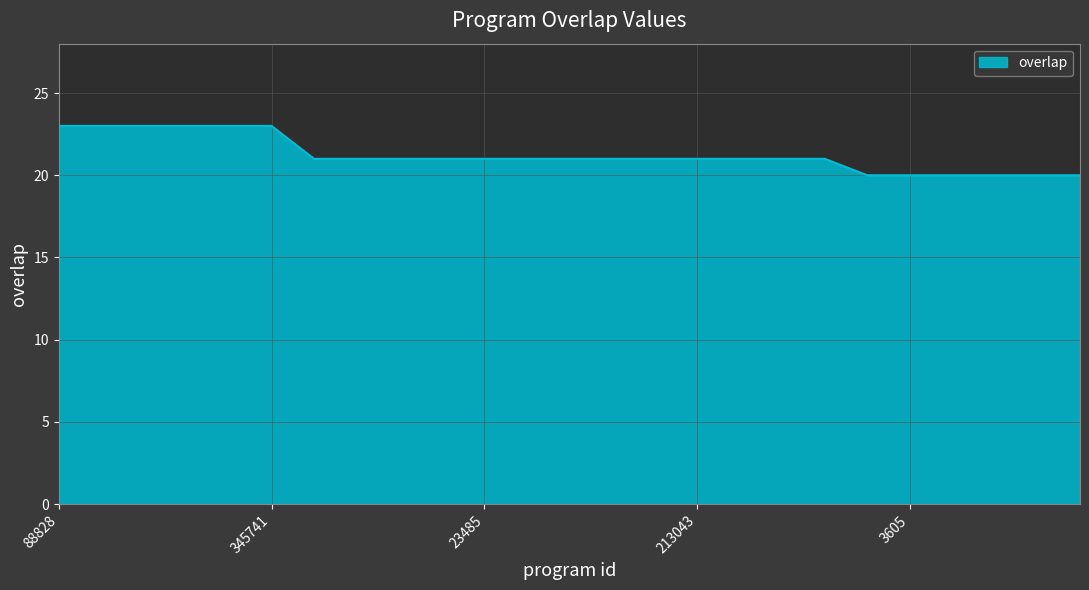

What is the maximum value shown in the chart?

23